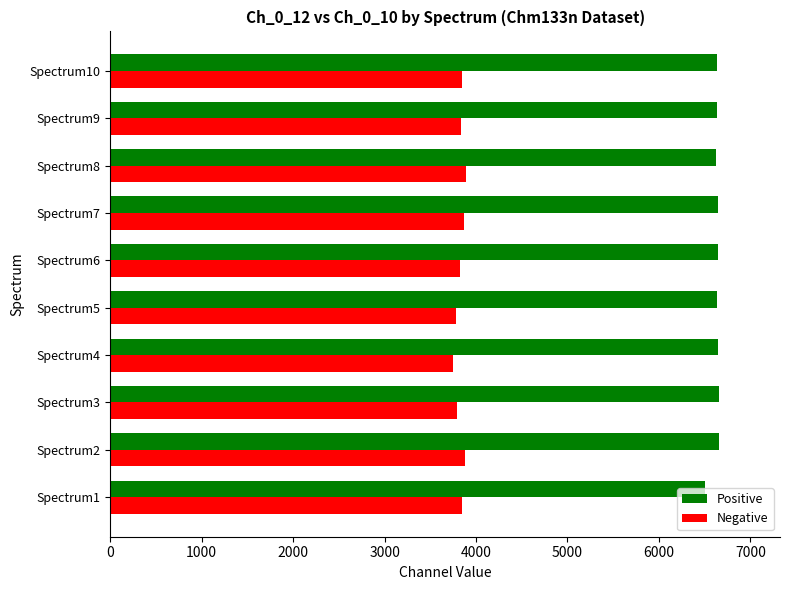

List the series in order of their peak value, highest first.

Positive, Negative